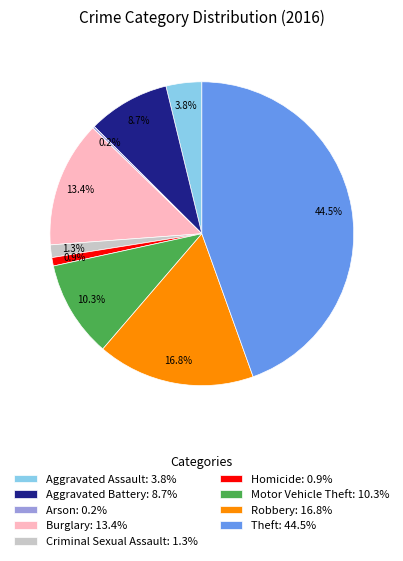

What is the ratio of the value at Motor Vehicle Theft: 10.3% to the value at Aggravated Assault: 3.8%?

2.7